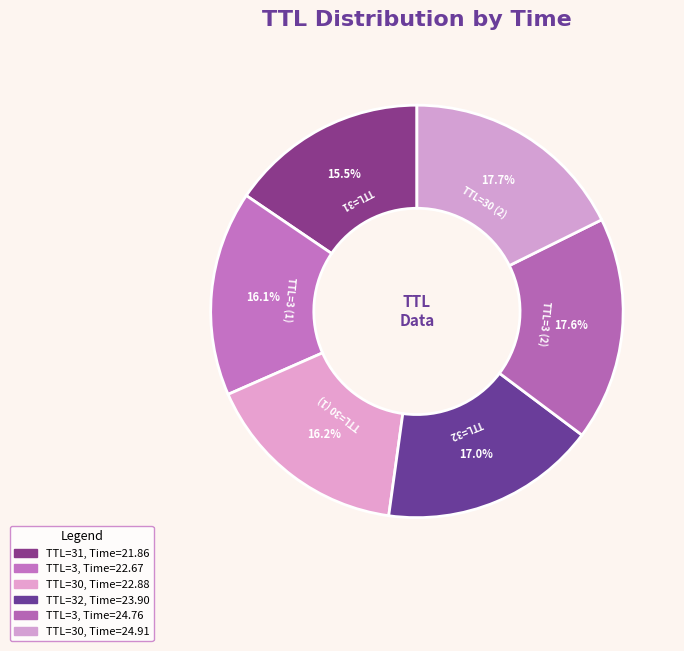

Which category has the smallest portion of the pie?

31